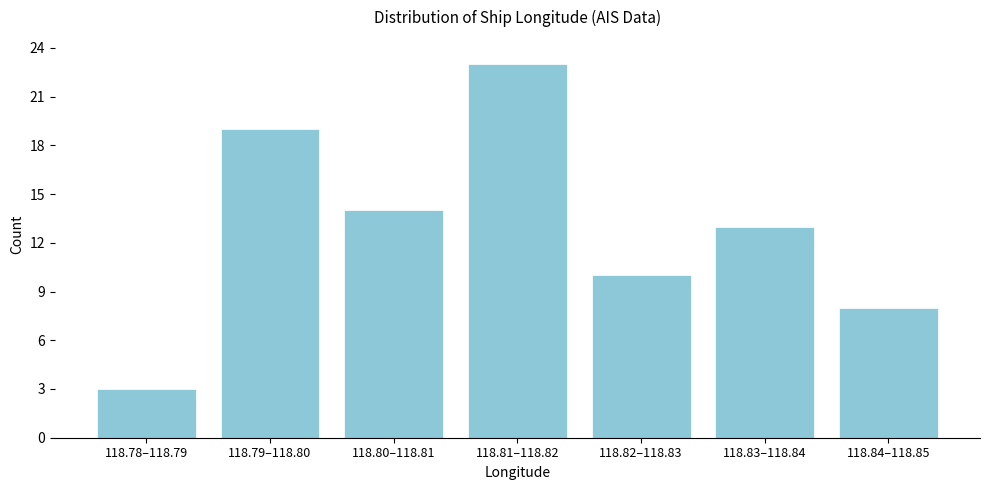

Reading left to right, extract all data points from this chart.

118.78–118.79=3	118.79–118.80=19	118.80–118.81=14	118.81–118.82=23	118.82–118.83=10	118.83–118.84=13	118.84–118.85=8